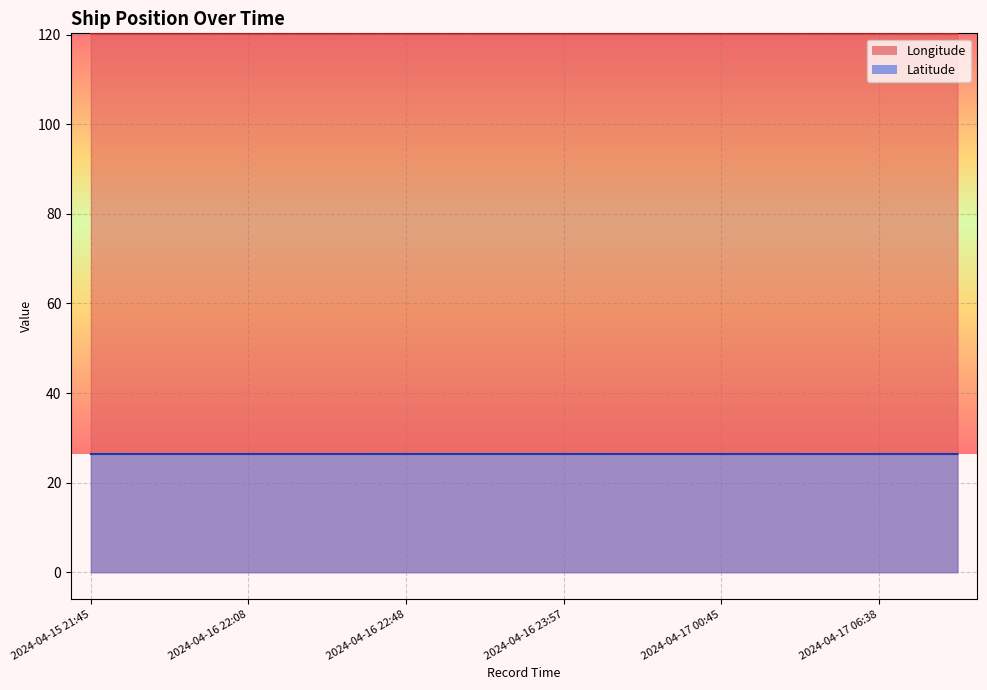

At which category is the sum across all series the highest?

2024-04-16 22:08